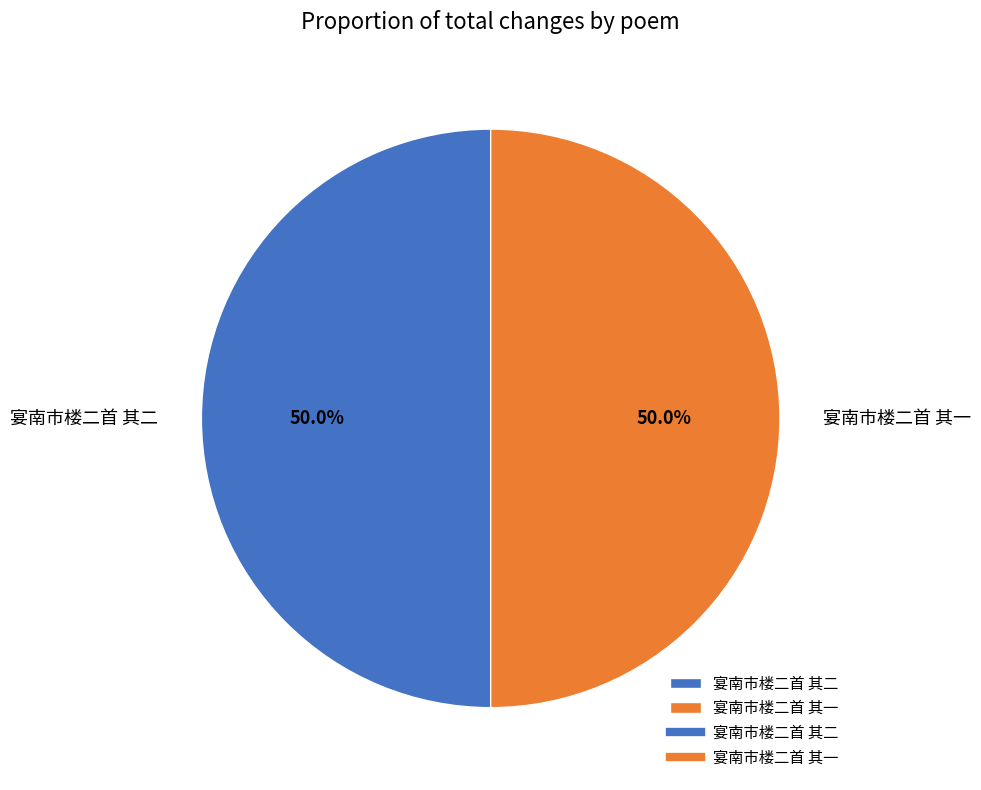

True or false: 宴南市楼二首 其二 accounts for 39% of the total.

False